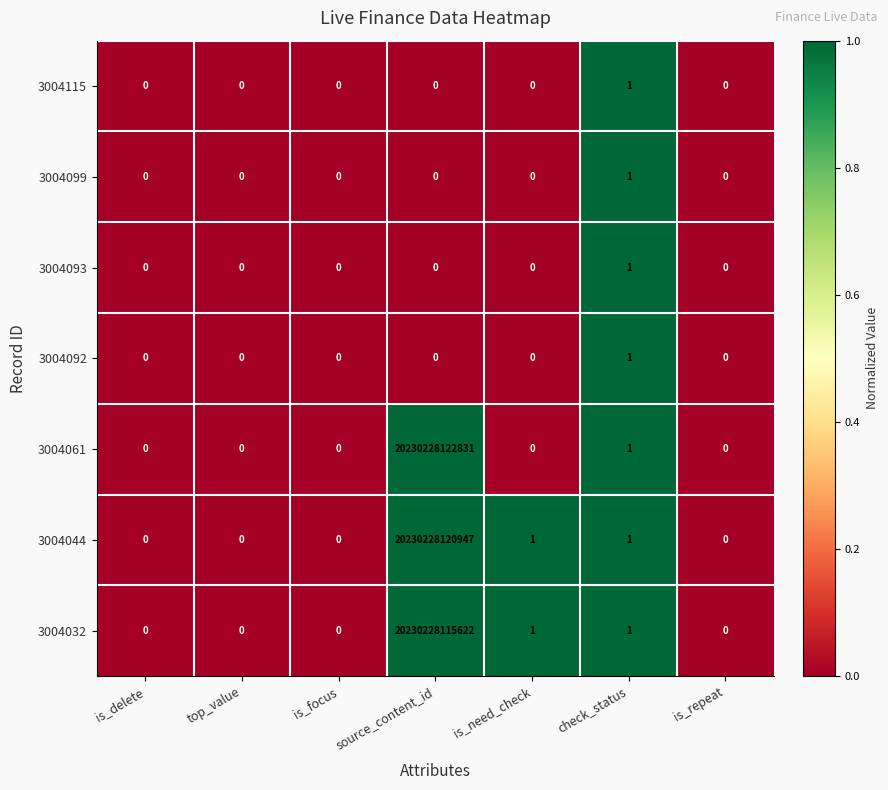

At which label does 3004061 reach its peak?

source_content_id